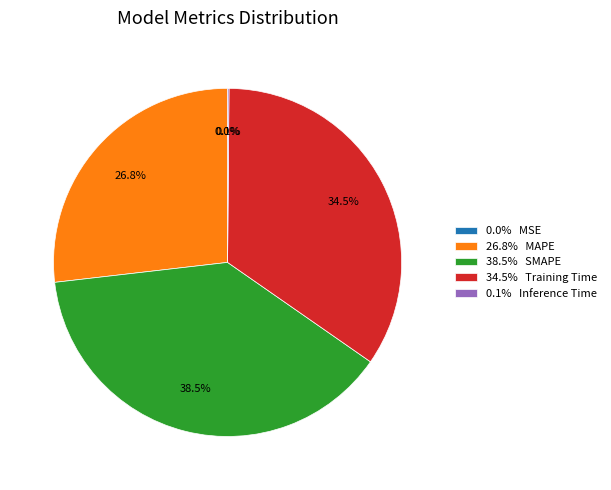

Between 26.8% MAPE and 38.5% SMAPE, which is larger?

38.5% SMAPE